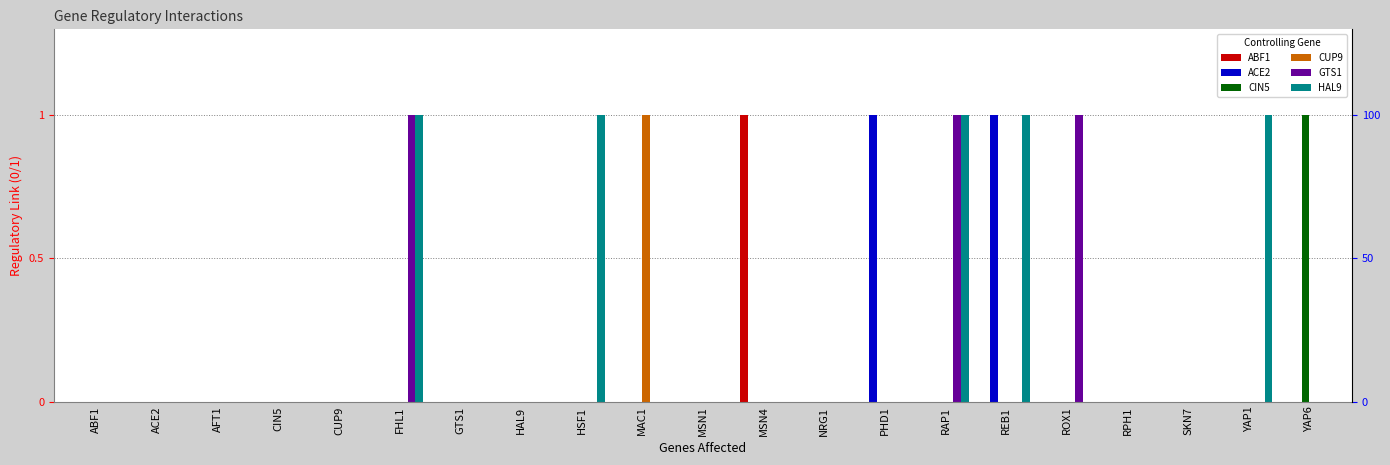

What is the label of the 10th bar from the left?

MAC1